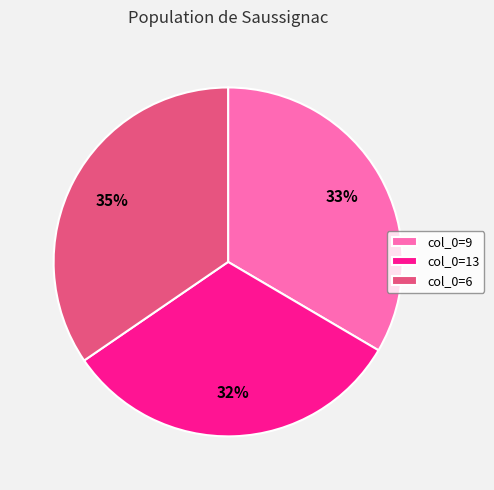

Is it true that col_0=6 is 49% of the pie?

False